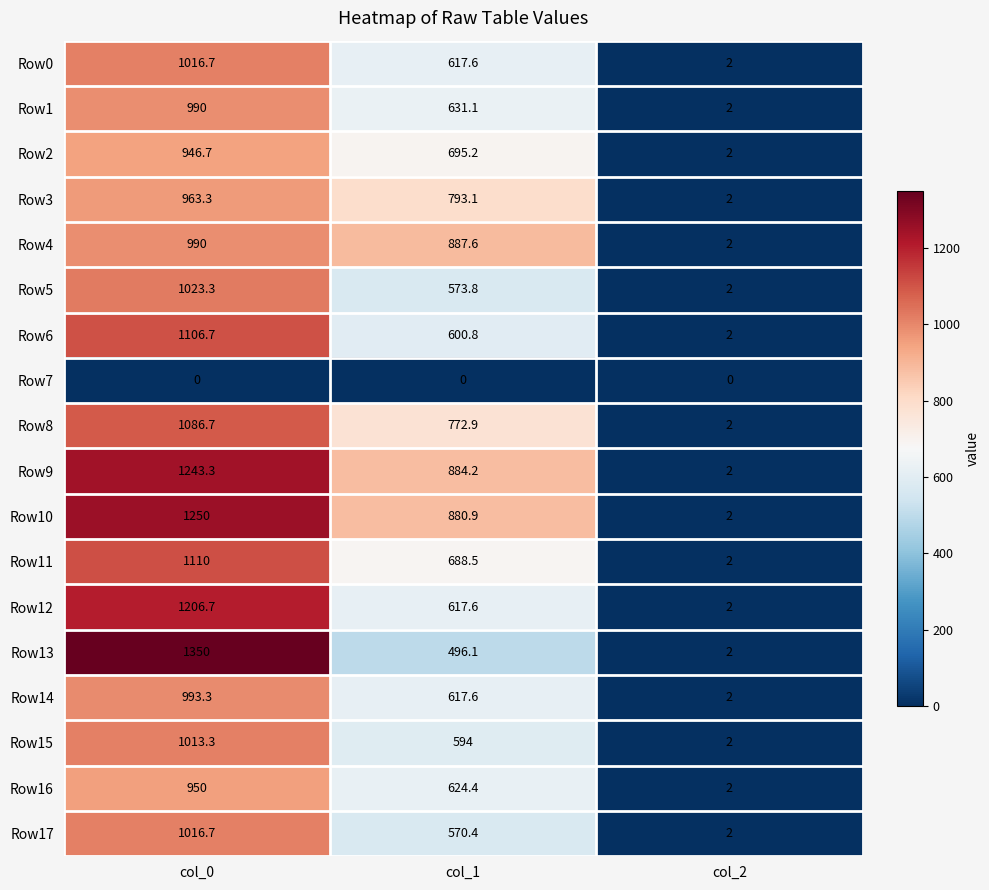

What is the total value across all series at col_2?

34.0